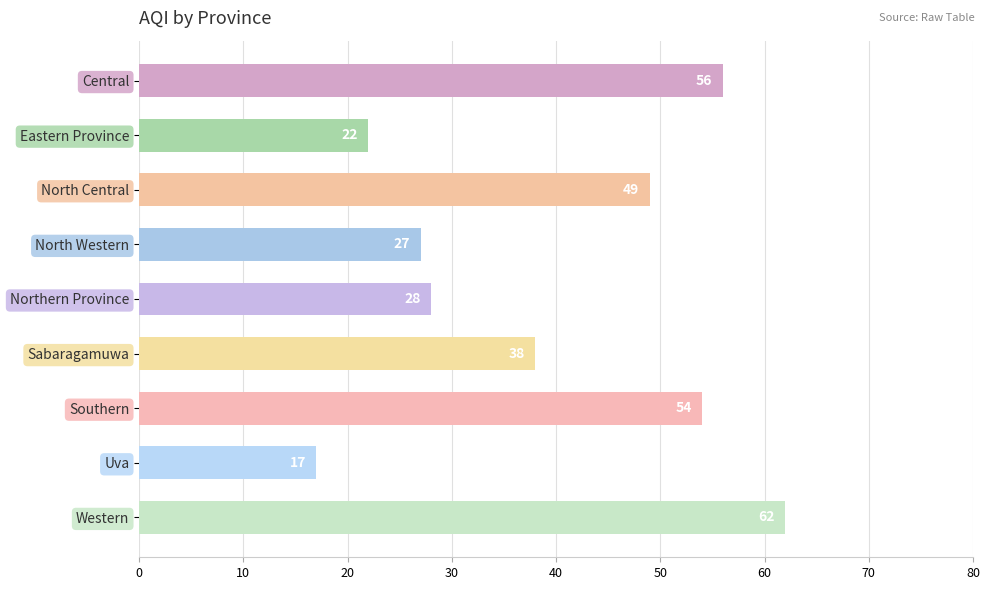

Reading top to bottom, transcribe all the data shown in this chart.

56	22	49	27	28	38	54	17	62